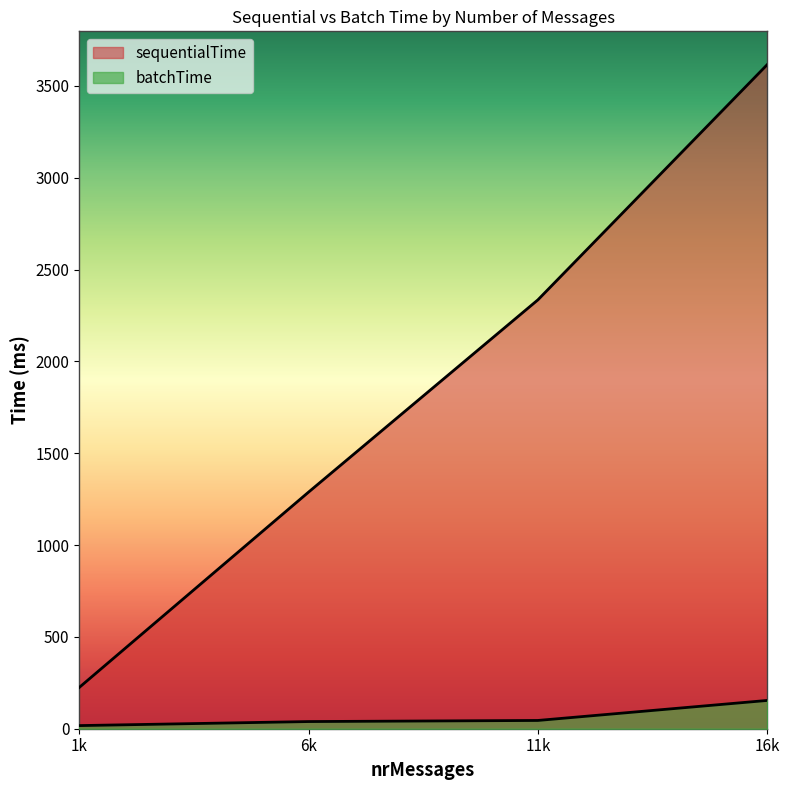

Does the chart display data point markers on the line(s)?

No